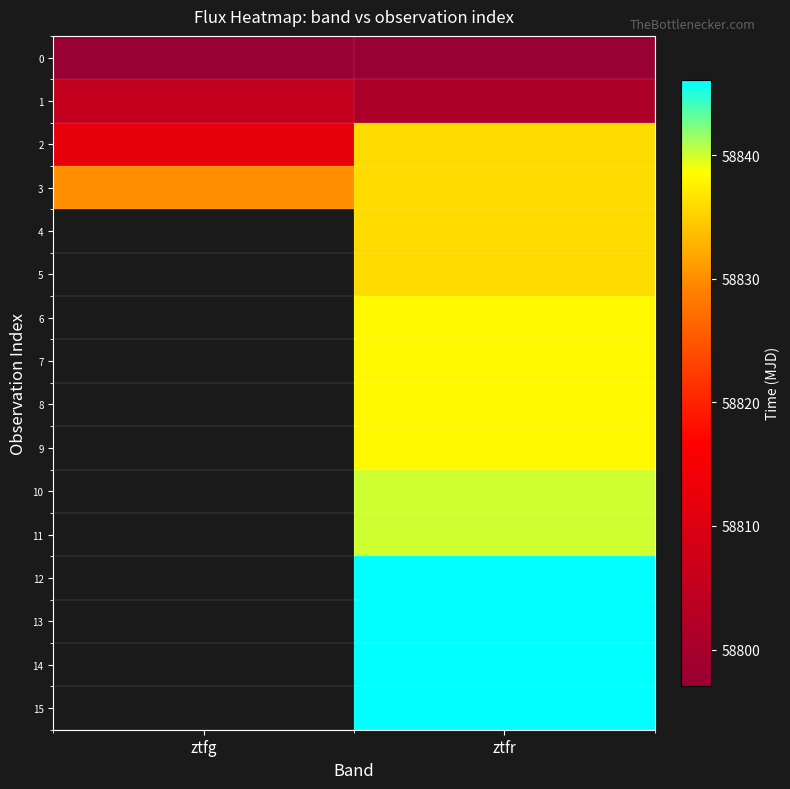

What is the total value across all series at ztfr?

941359.3